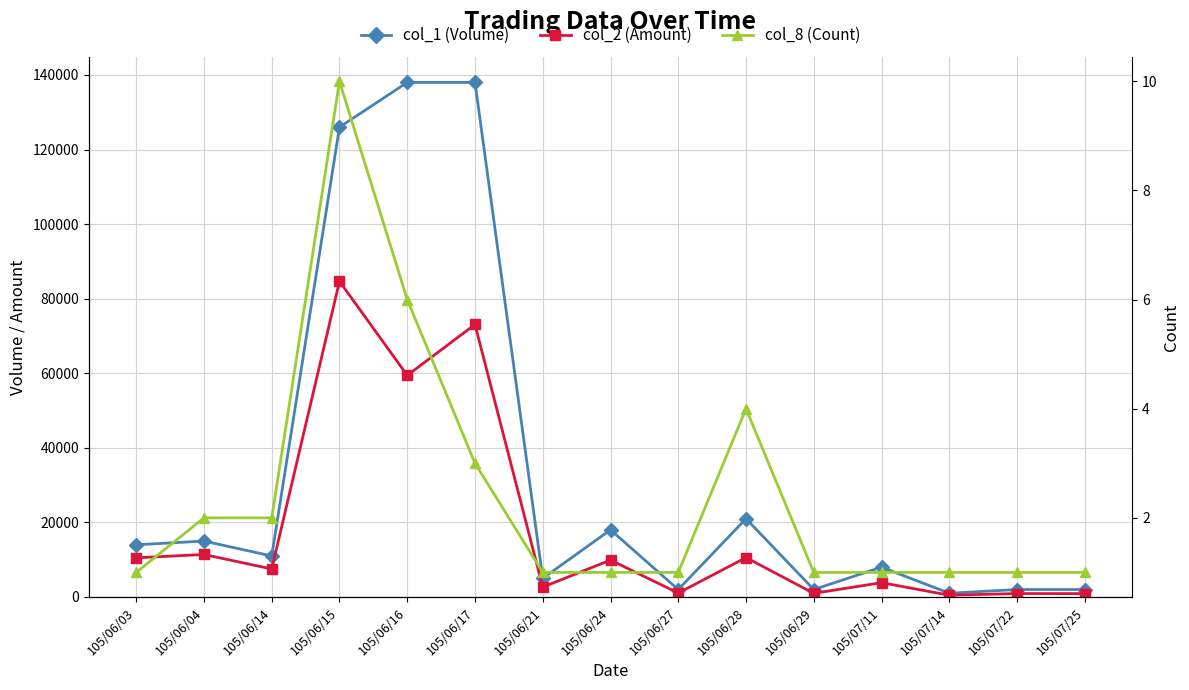

List the series in order of their peak value, lowest first.

col_8 (Count), col_2 (Amount), col_1 (Volume)